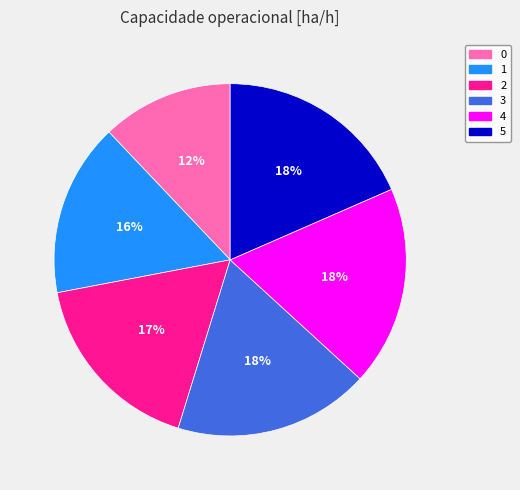

Does any single category account for the majority?

No